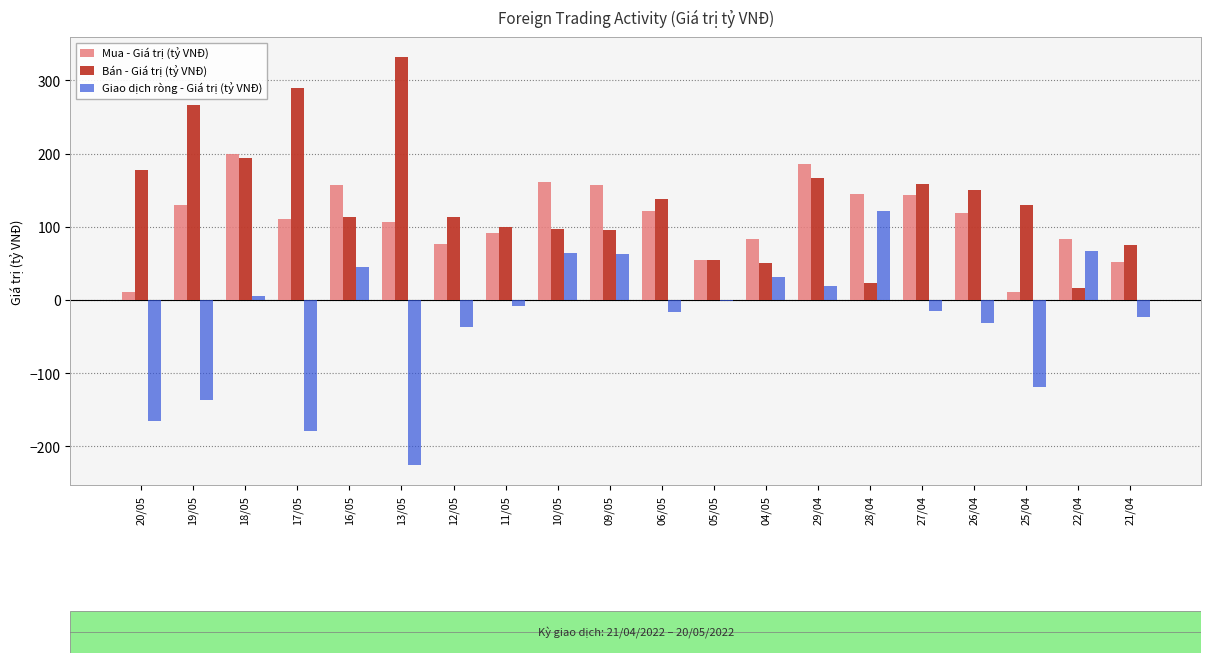

What value does the Mua - Giá trị (tỷ VNĐ) series have at 28/04?

144.3